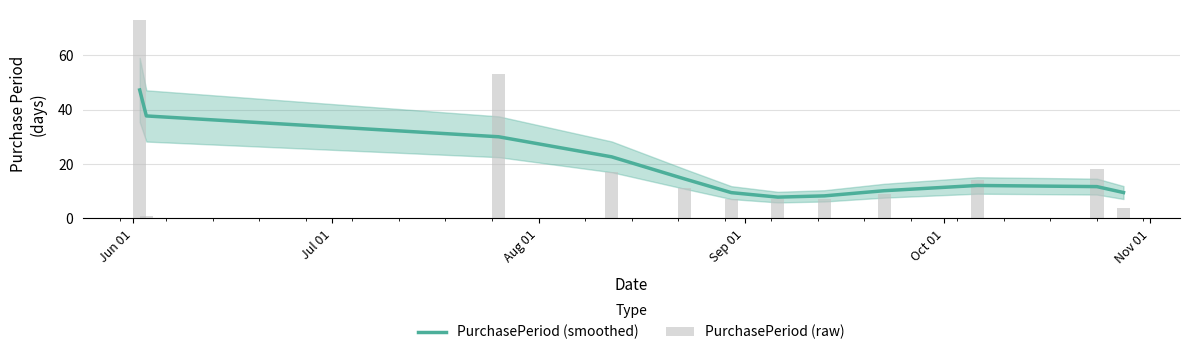

Reading left to right, list all the values displayed in this chart.

PurchasePeriod (smoothed): 47.2	37.6	30.0	22.6	14.5	9.5	7.8	8.3	10.2	12.1	11.7	9.5
PurchasePeriod (raw): 73.0	1.0	53.0	17.0	11.0	7.0	7.0	7.0	9.0	14.0	18.0	4.0